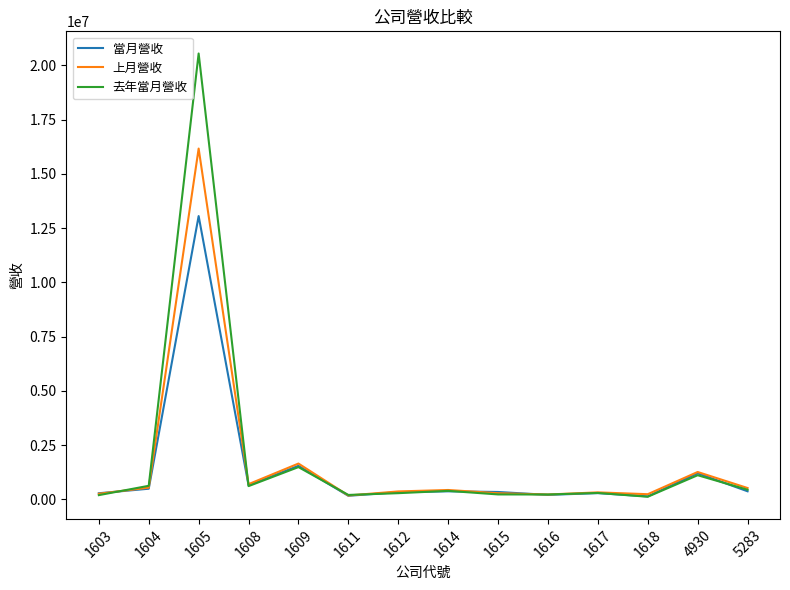

At which label does 當月營收 reach its peak?

1605